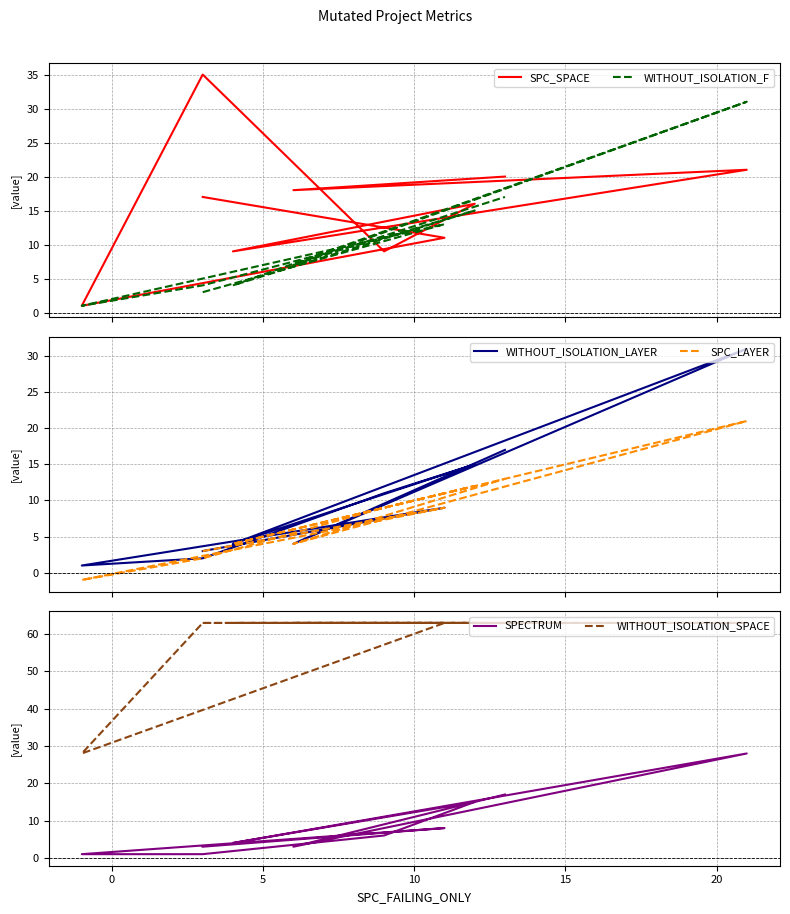

What is the total value across all series at 5?

31